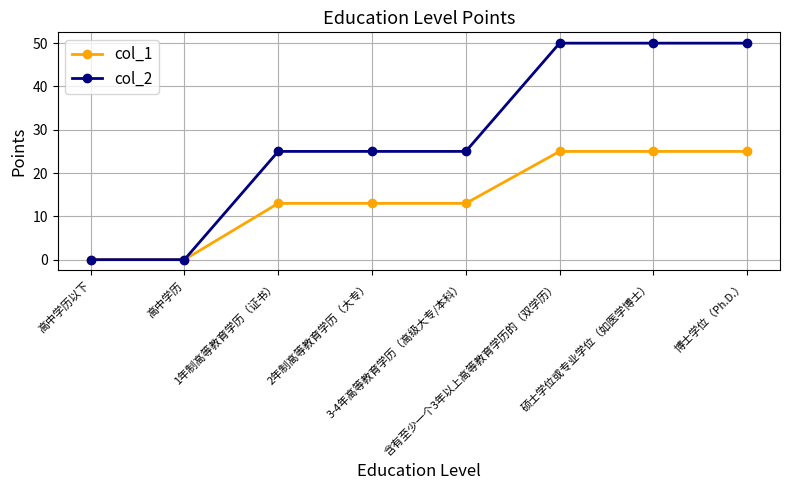

List the series in order of their peak value, lowest first.

col_1, col_2